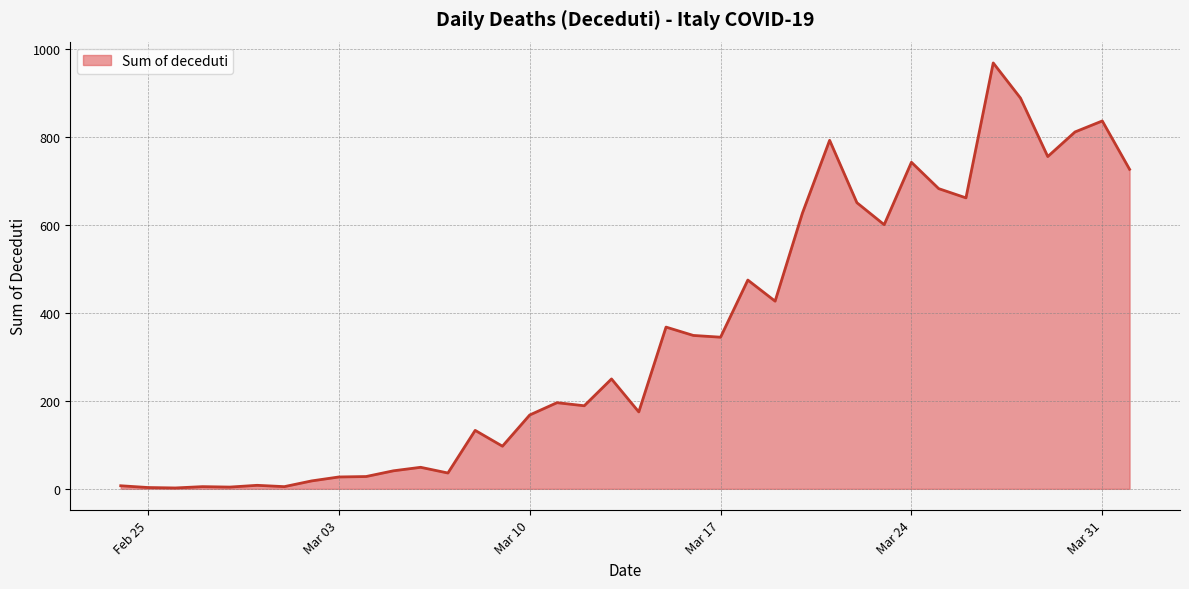

What is the difference between the maximum and minimum values?

967